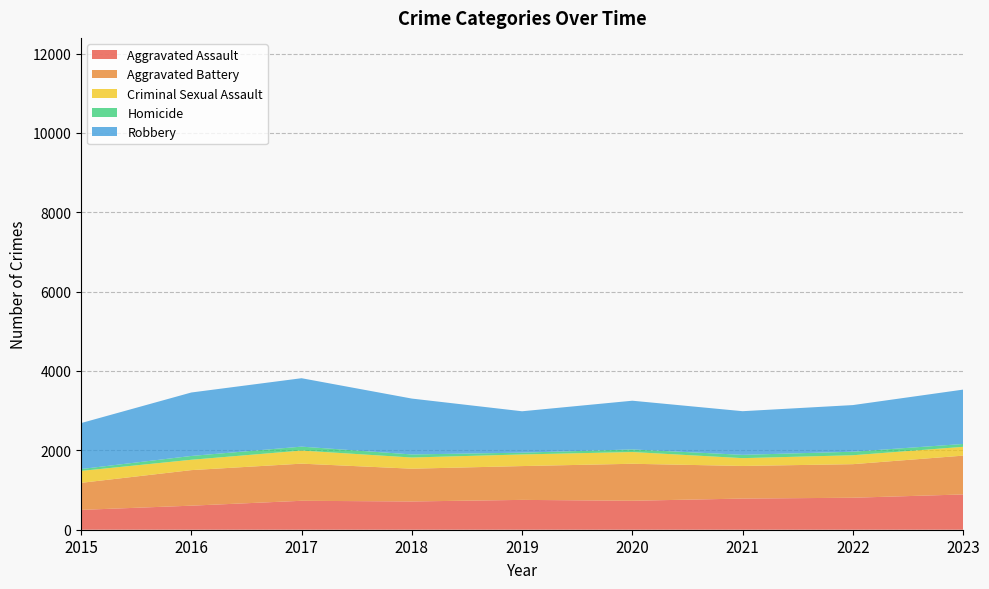

Reading left to right, extract all data points from this chart.

Aggravated Assault: 500	606	729	712	752	730	785	806	889
Aggravated Battery: 681	896	936	826	852	932	822	846	978
Criminal Sexual Assault: 301	261	330	282	293	296	197	225	222
Homicide: 47	96	99	77	45	66	83	89	72
Robbery: 1158	1599	1724	1408	1043	1227	1100	1175	1370